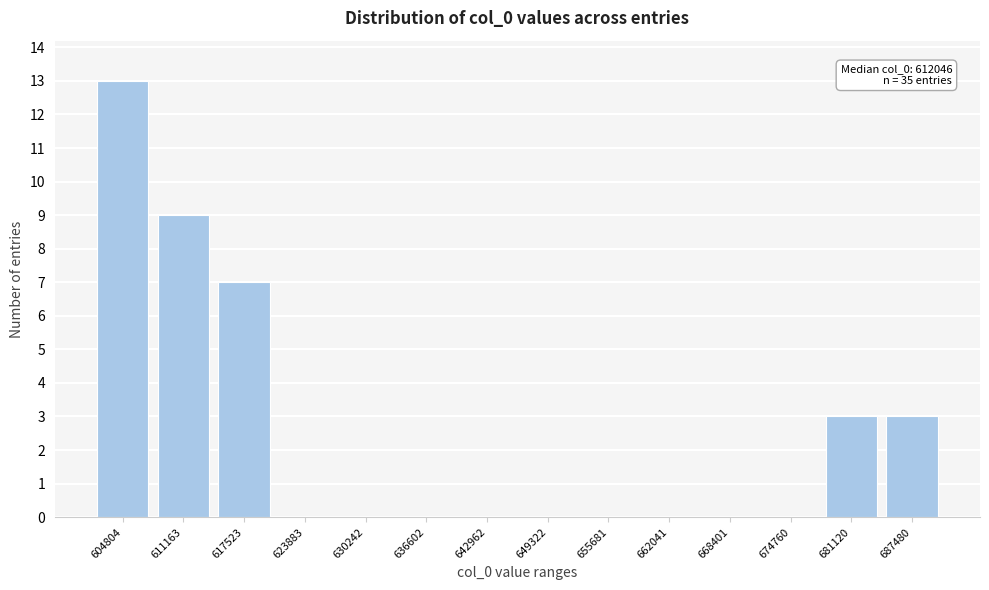

Reading right to left, transcribe all the data shown in this chart.

687480=3	681120=3	674760=0	668401=0	662041=0	655681=0	649322=0	642962=0	636602=0	630242=0	623883=0	617523=7	611163=9	604804=13